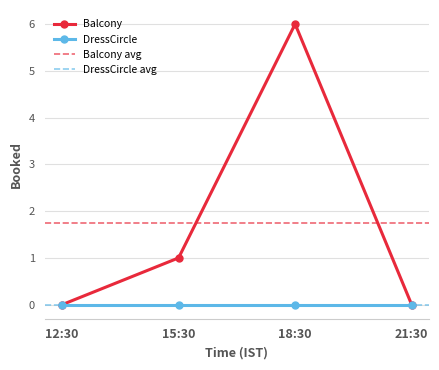

List the labels in order of value, smallest first.

12:30, 21:30, 15:30, 18:30